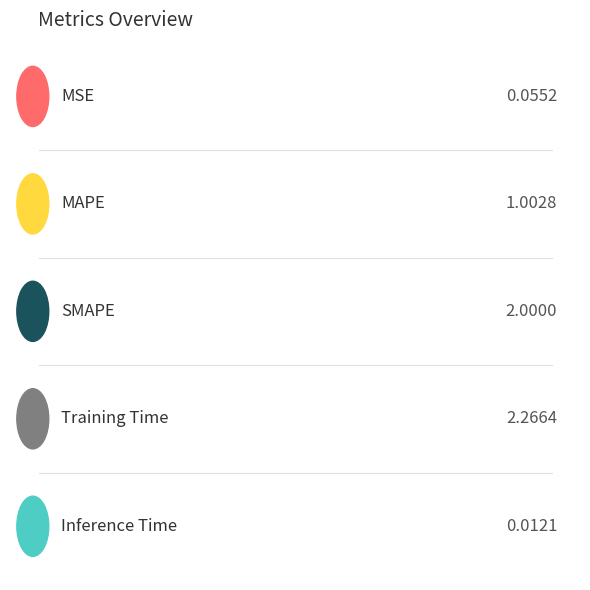

Between Training Time and MAPE, which is larger?

Training Time